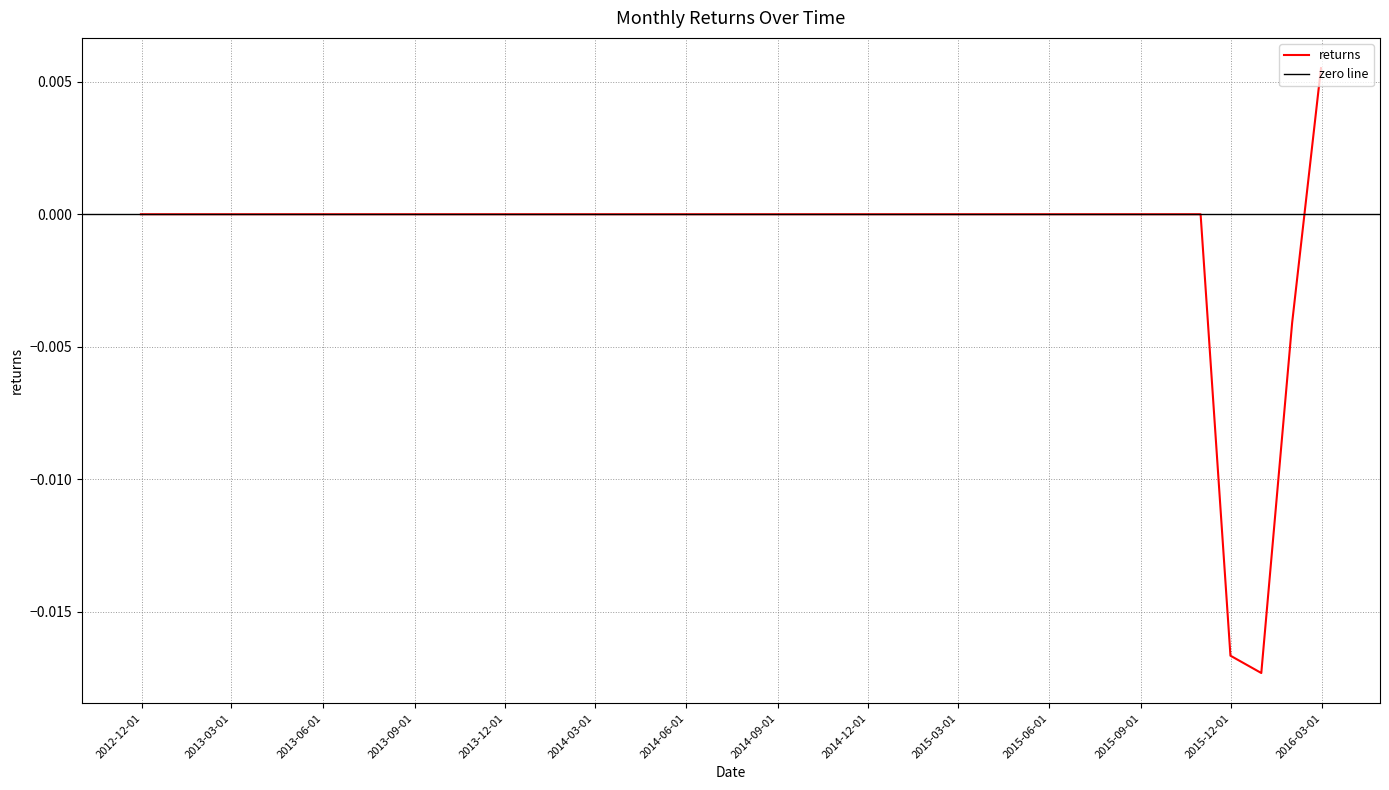

Which label corresponds to the smallest value in the chart?

2015-12-31